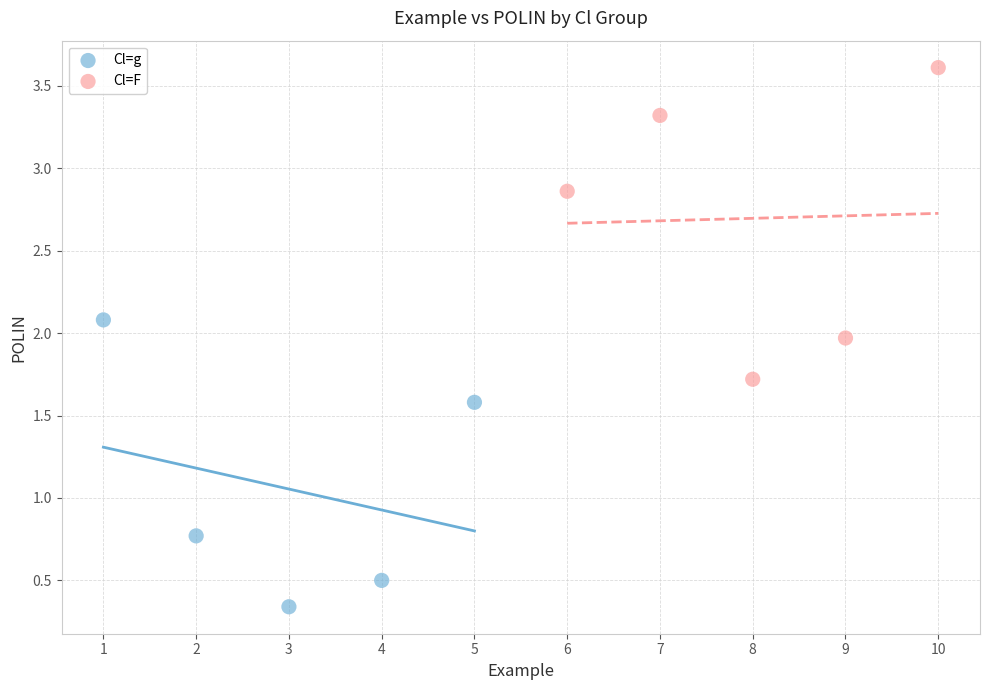

Which series contains the highest Y value?

Cl=F